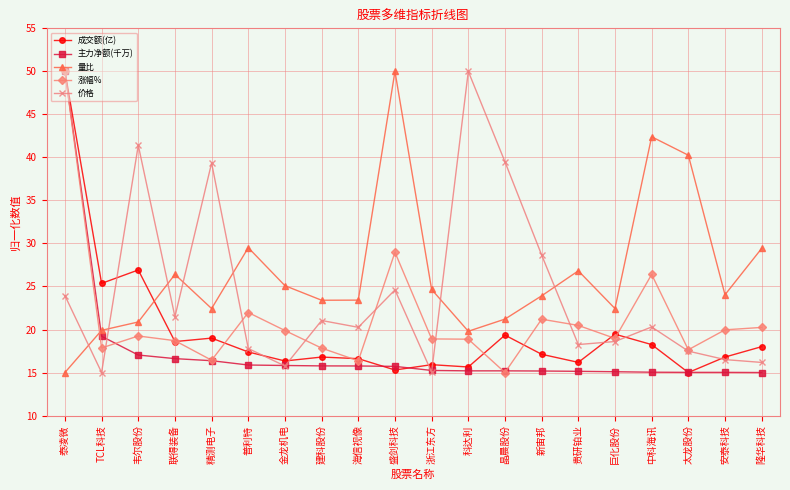

How many lines are shown in the chart?

5